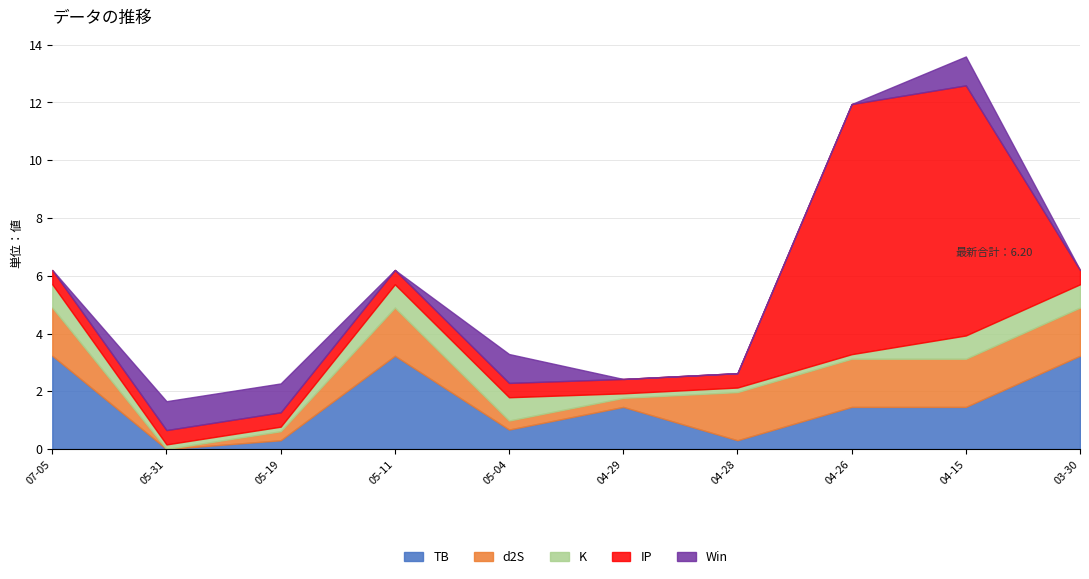

What is the approximate value of Win at 2024-05-31?

1.0